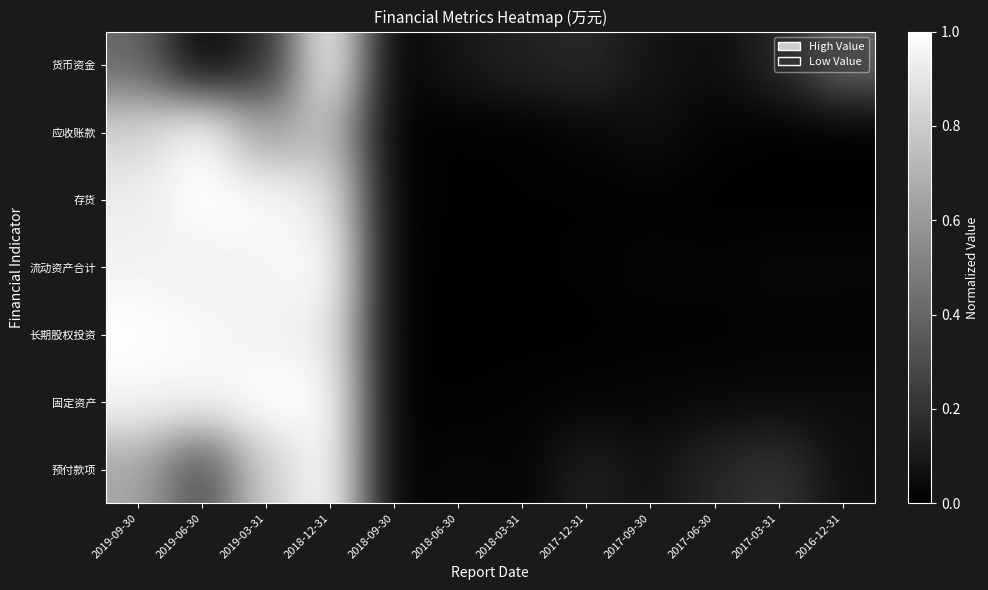

Which category has the lowest value across all series?

2018-09-30